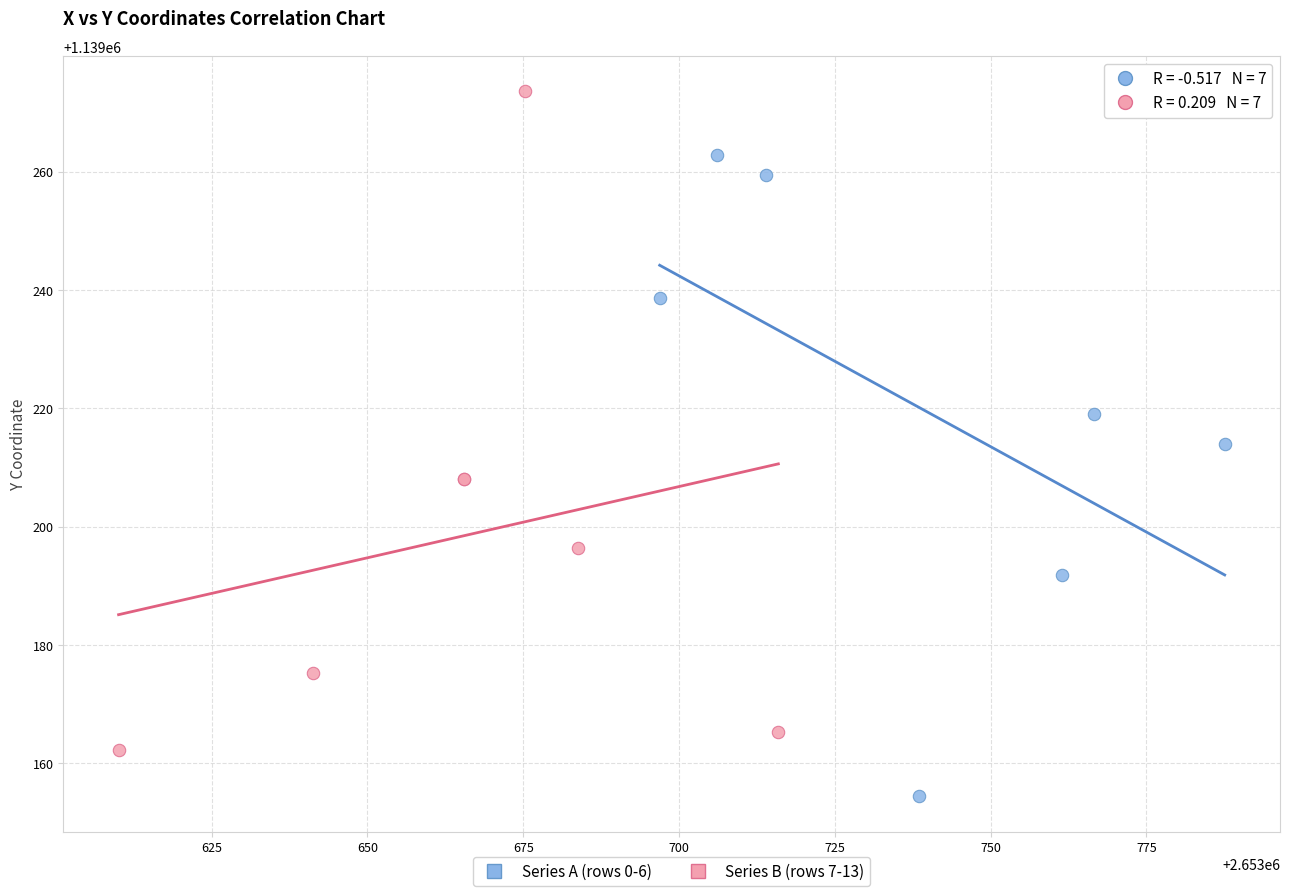

Which series contains the highest Y value?

Series B (rows 7-13)